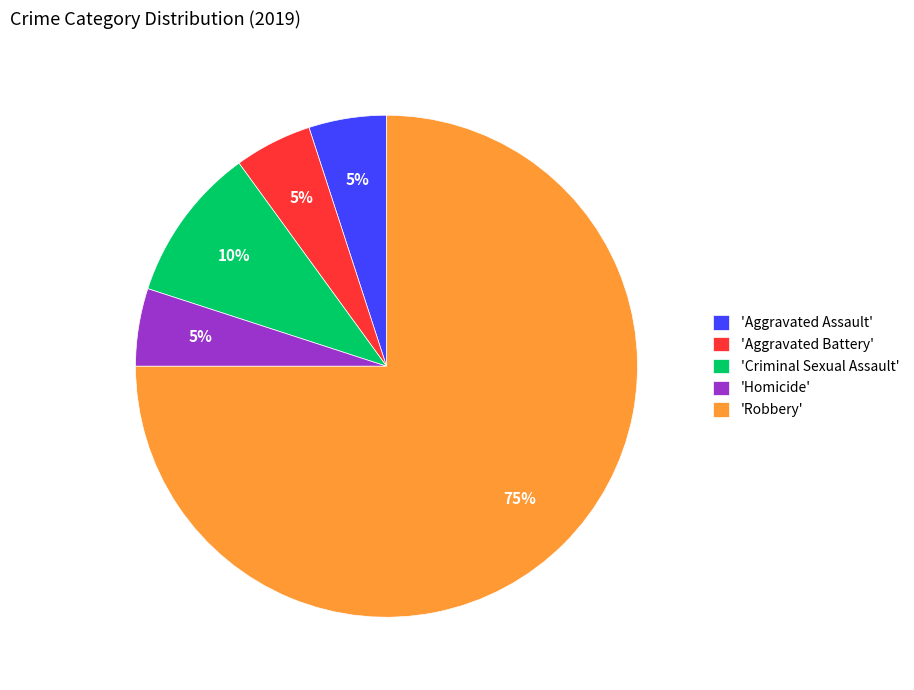

Do 'Homicide' and 'Robbery' together represent more than half of the pie?

Yes